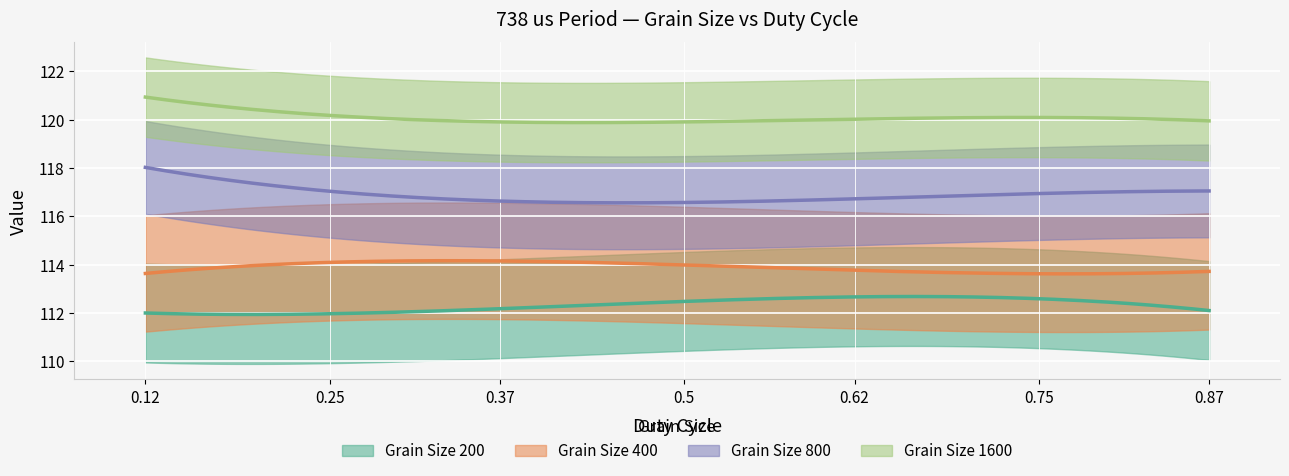

What is the approximate value of Grain Size 400 at 0.75?

113